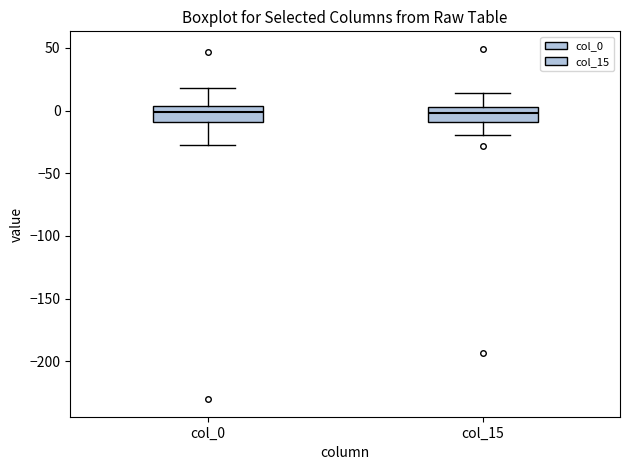

Where is the lower edge of the box for col_0 on the y-axis? The values are not printed on the chart, so give them approximately, as read against the axis.

-10